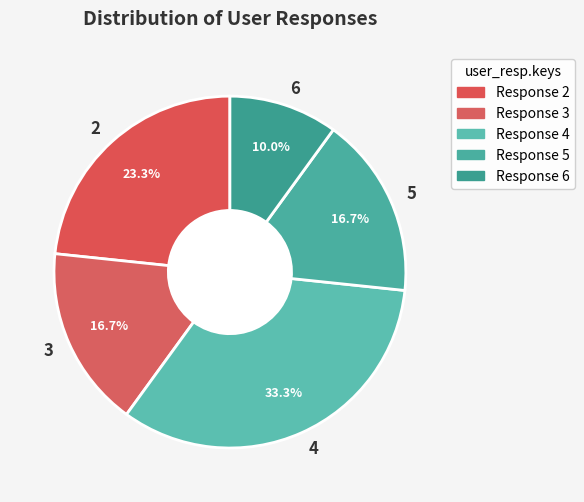

What portion of the pie excludes 4?

66.7%